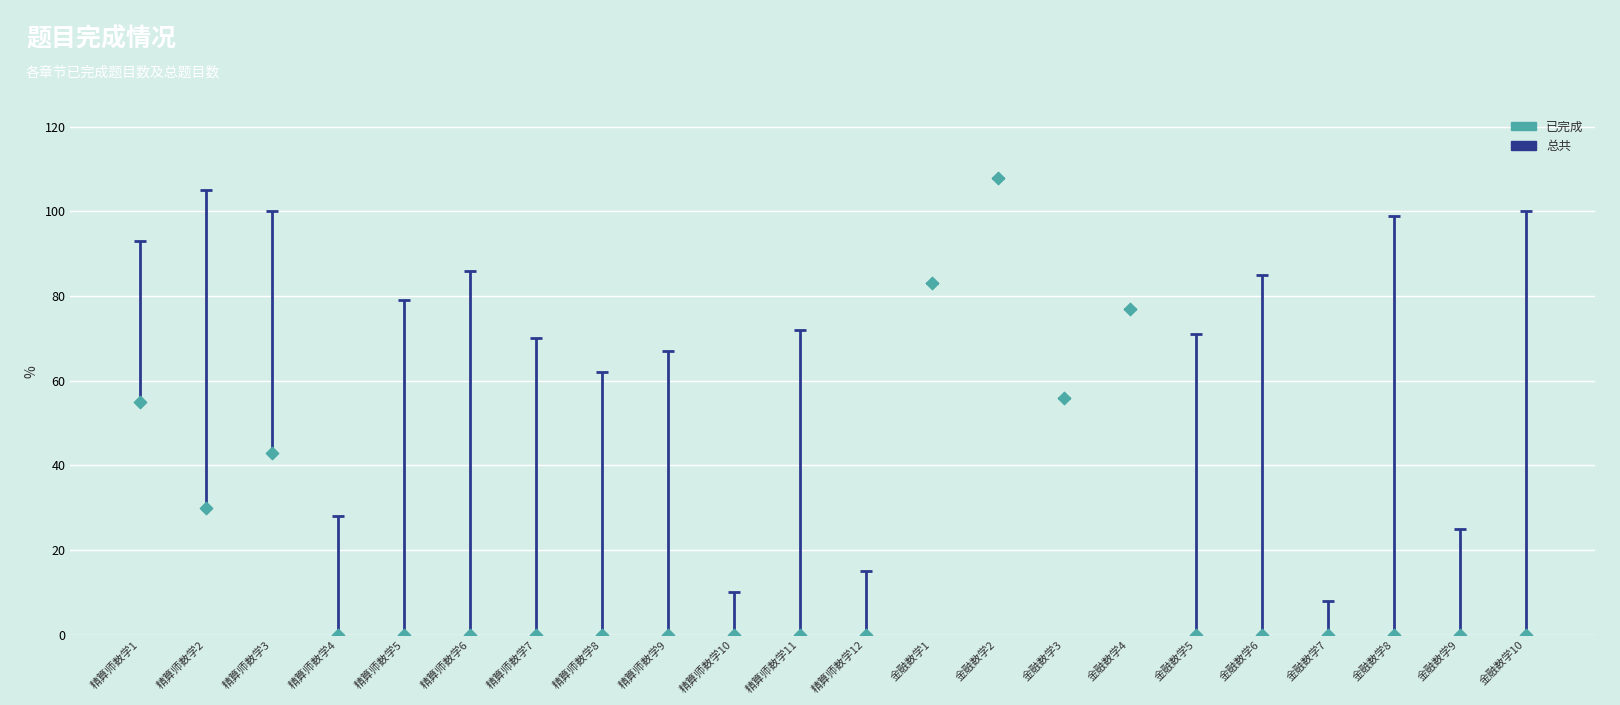

Is the value of 已完成 at 金融数学4 greater than the value of 总共 at 精算师数学11?

Yes